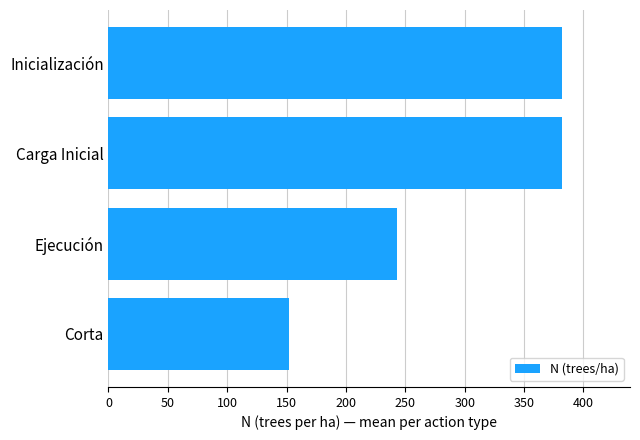

What is the change in value from Ejecución to Inicialización?

+139.3